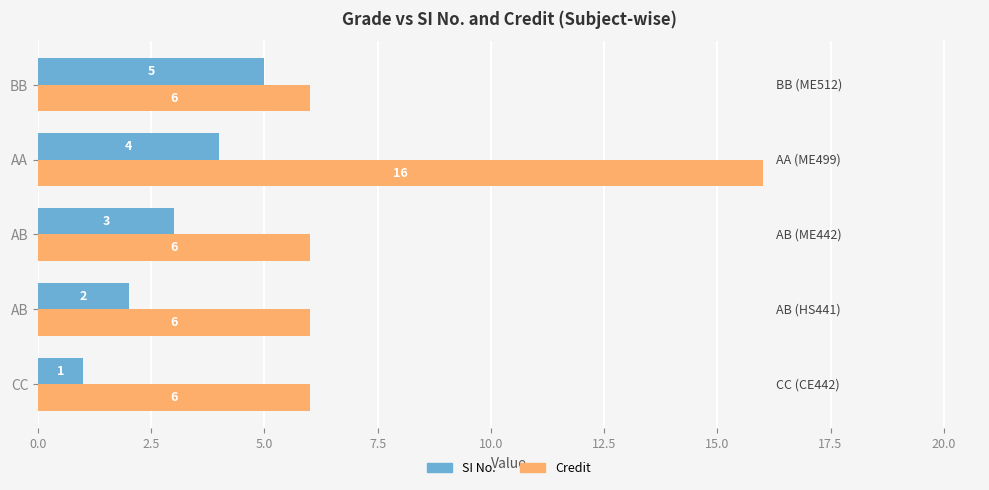

What are all the series names shown in the legend?

SI No., Credit